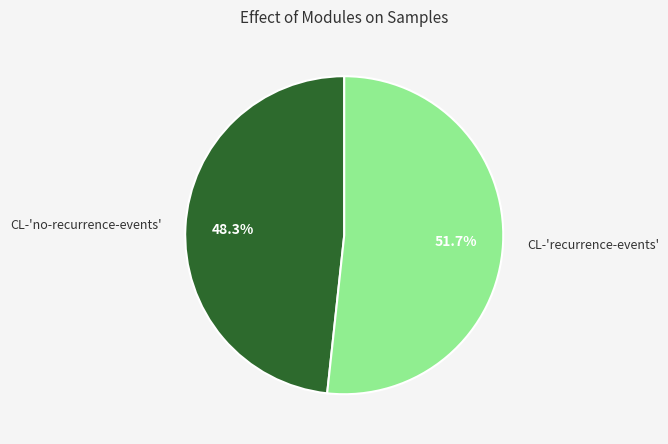

What portion of the pie excludes CL-'recurrence-events'?

48.3%